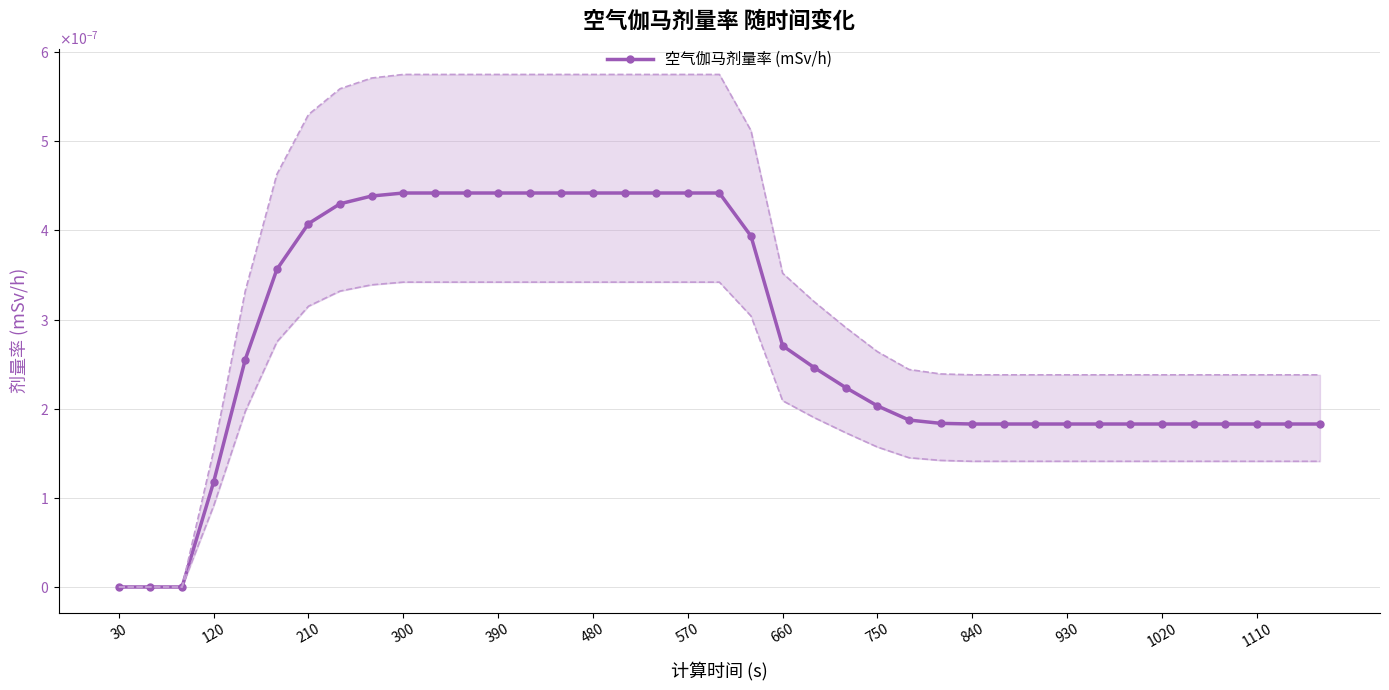

The chart shows a value of 0.0 at 660. True or false?

True